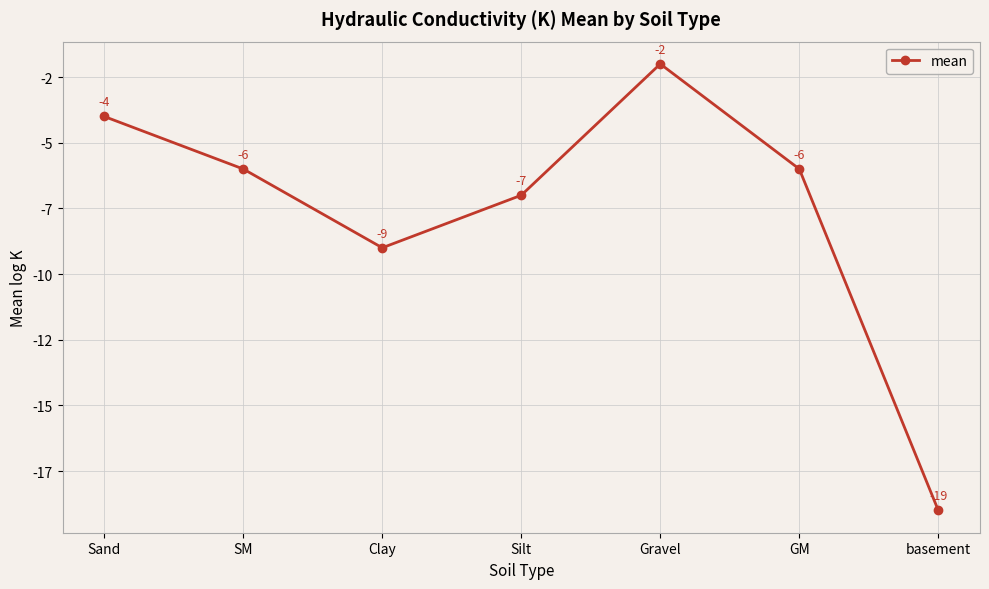

List the labels in order of value, smallest first.

basement, Clay, Silt, SM, GM, Sand, Gravel